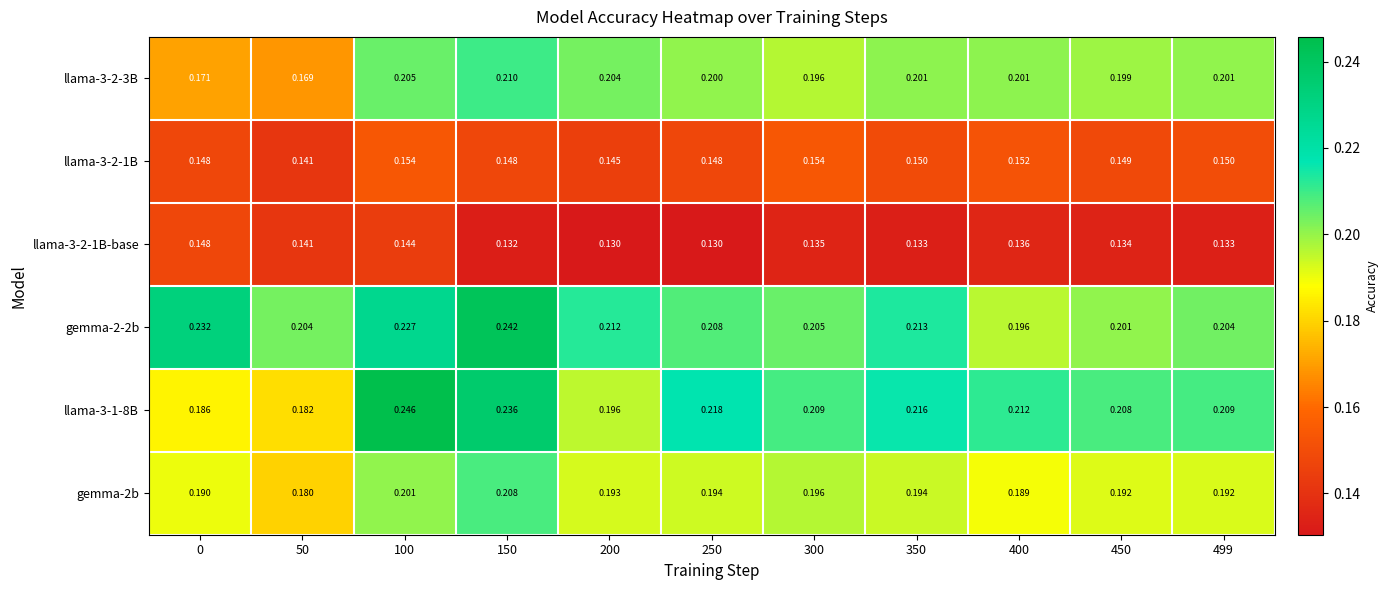

Is the value of llama-3-2-1B at 450 greater than the value of gemma-2b at 100?

No